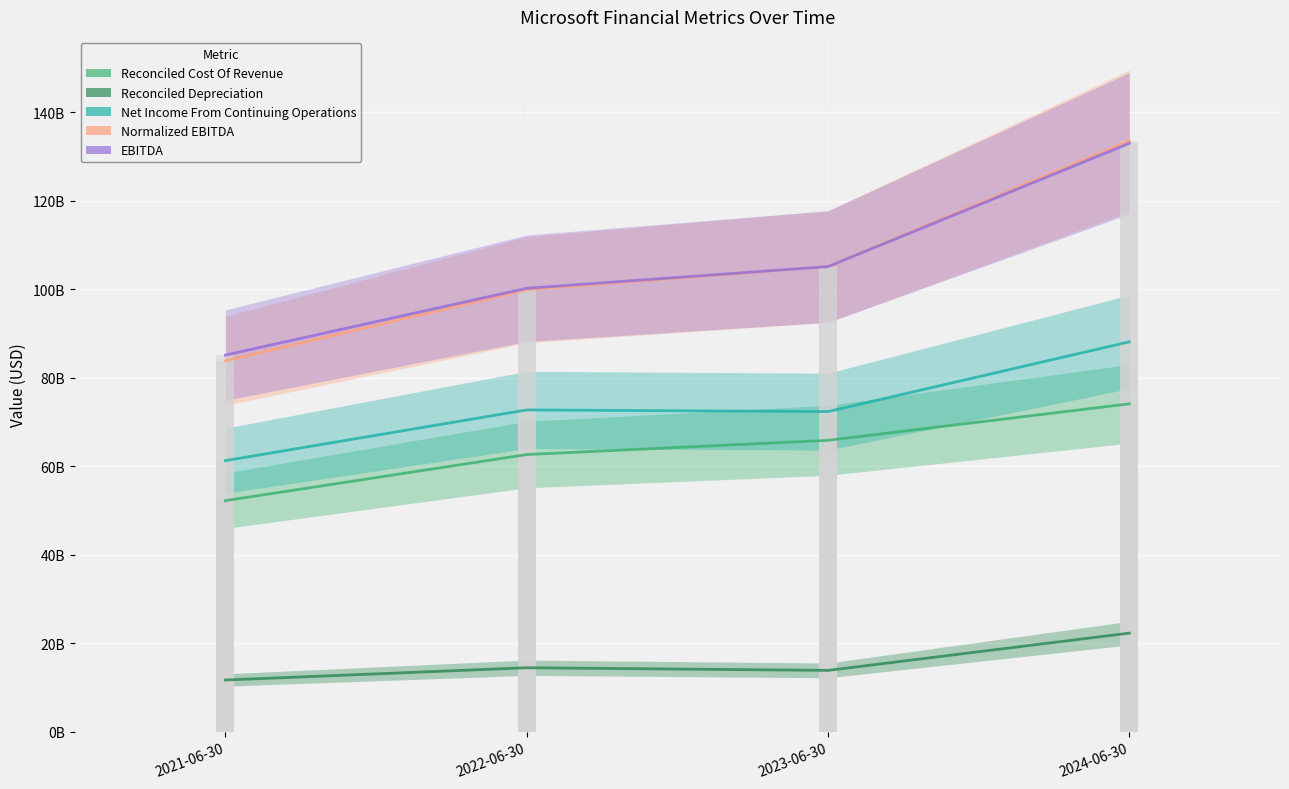

Rank the series by their maximum value, from lowest to highest.

Reconciled Depreciation, Reconciled Cost Of Revenue, Net Income From Continuing Operations, EBITDA, Normalized EBITDA